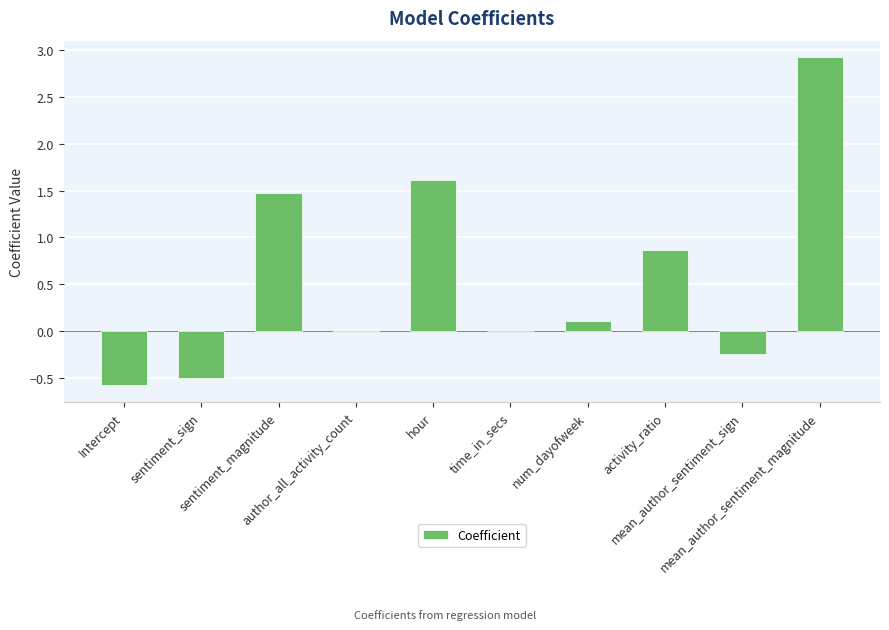

What is the greatest value displayed?

2.9